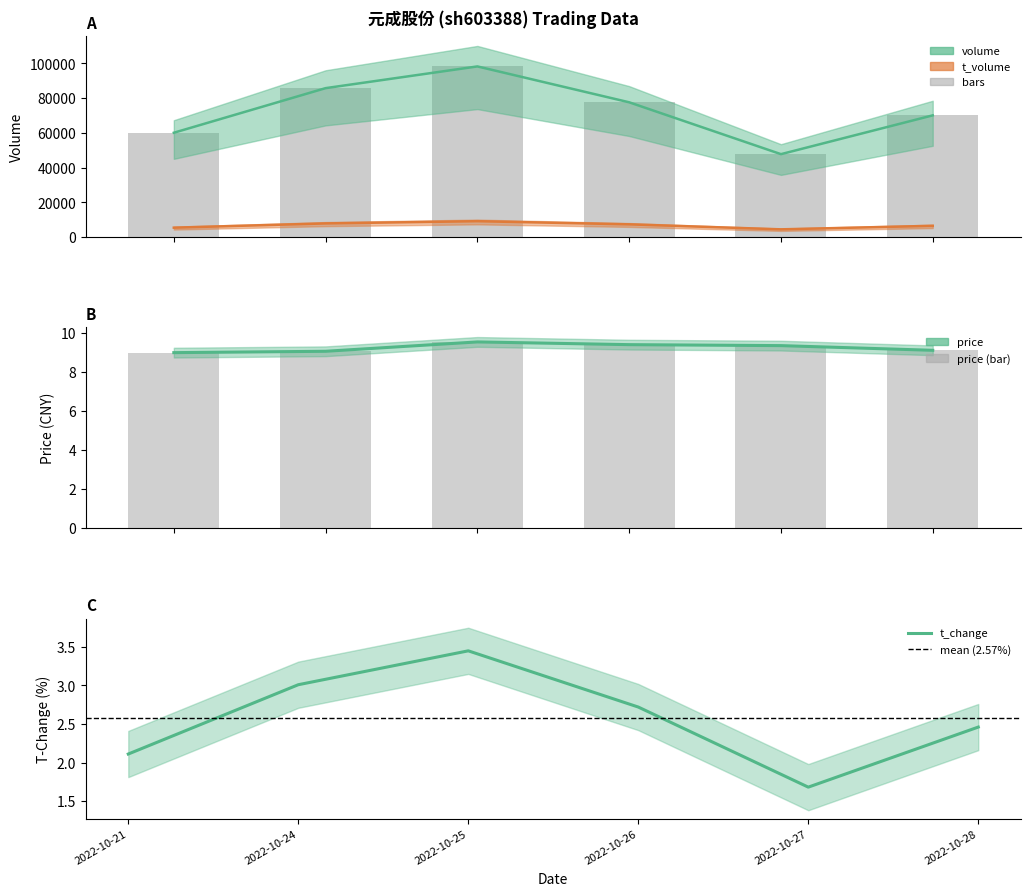

Rank the categories by price value from highest to lowest.

2022-10-25, 2022-10-26, 2022-10-27, 2022-10-28, 2022-10-24, 2022-10-21